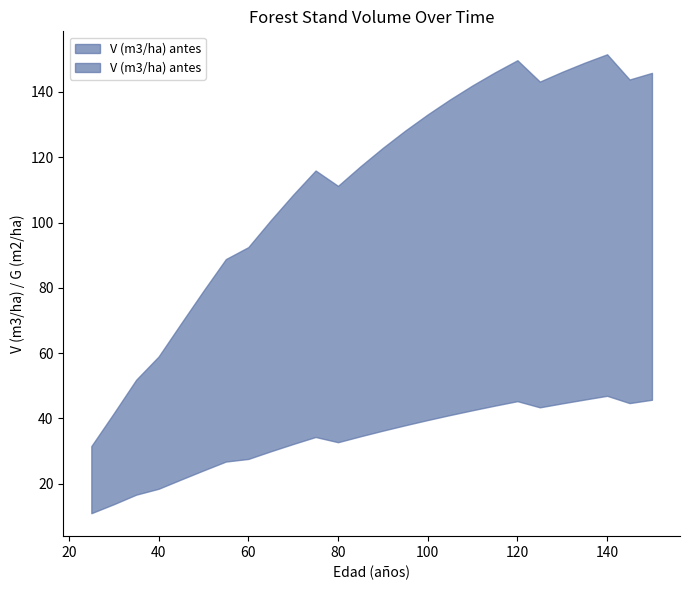

What is the value of the G (m2/ha) point at the 5th from the left?

21.2